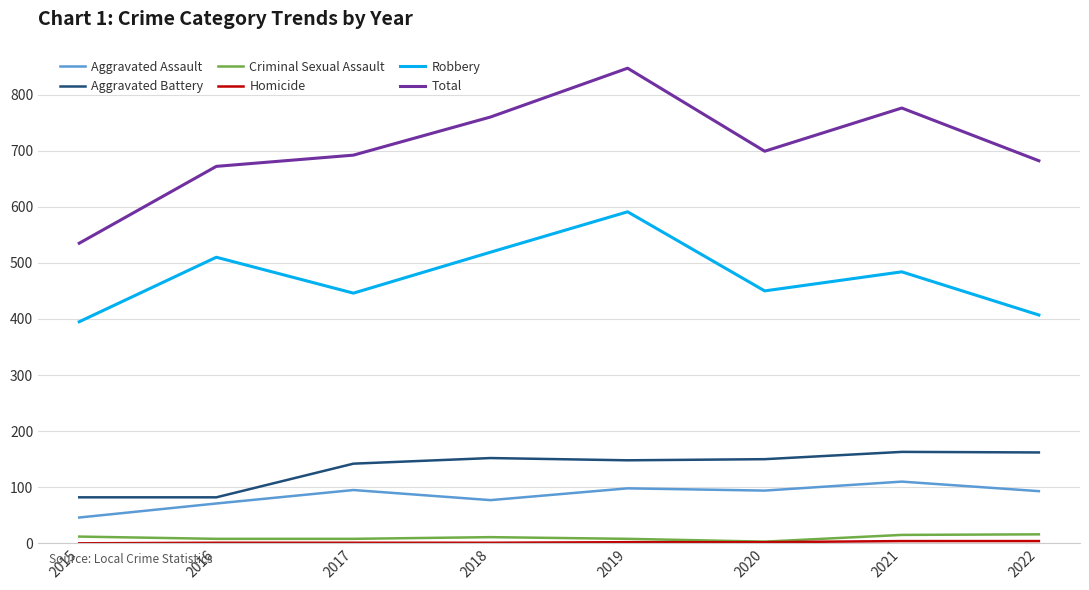

Is it true that Aggravated Assault equals 132 at 2020?

False